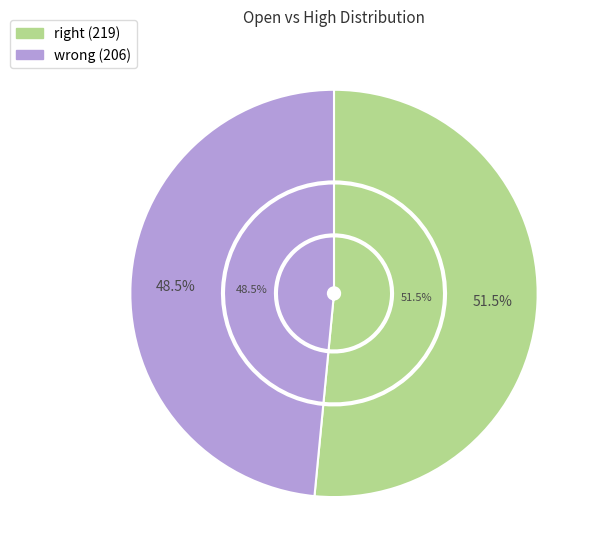

What portion of the pie excludes 219?

48.5%